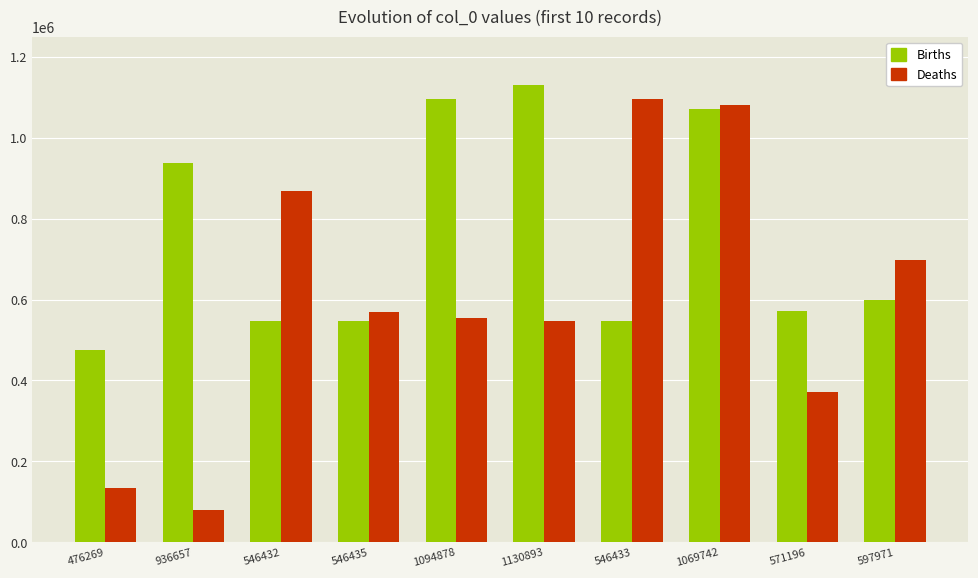

Between 936657 and 546433, which series saw the biggest shift?

Deaths